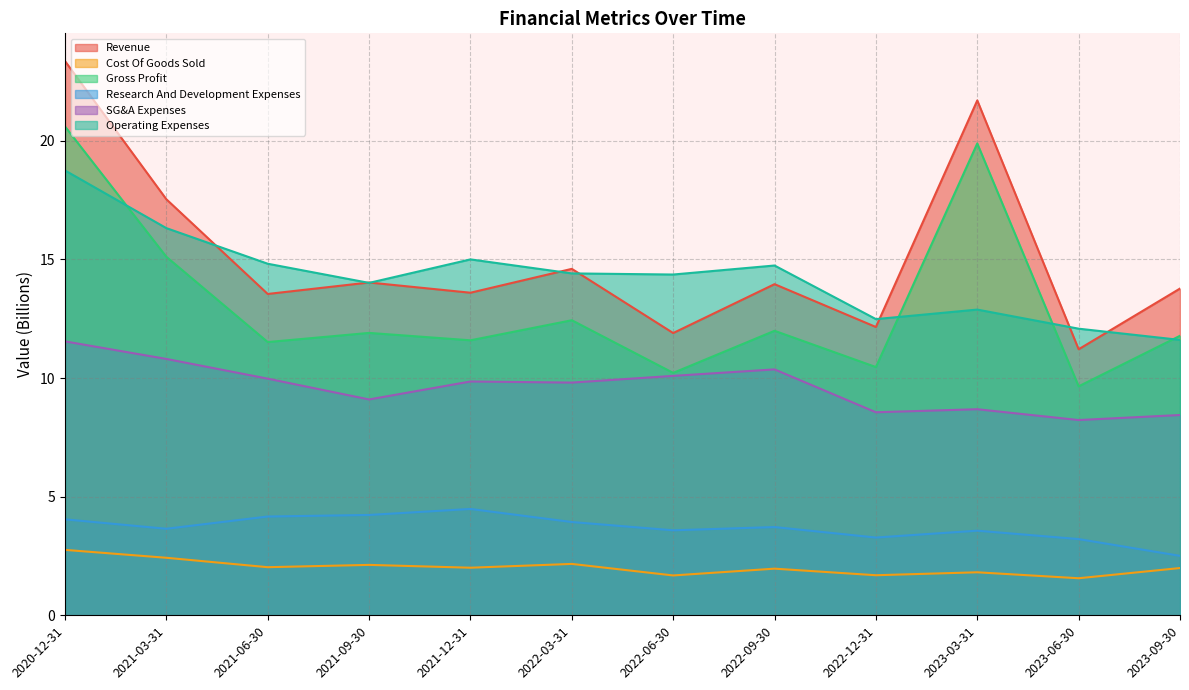

Which label corresponds to the largest value in the chart?

2020-12-31